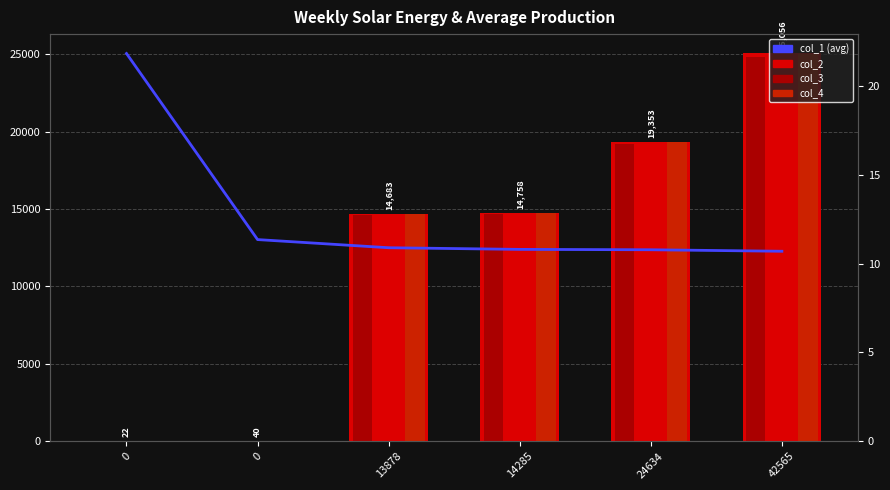

How many bars are there in total?

24